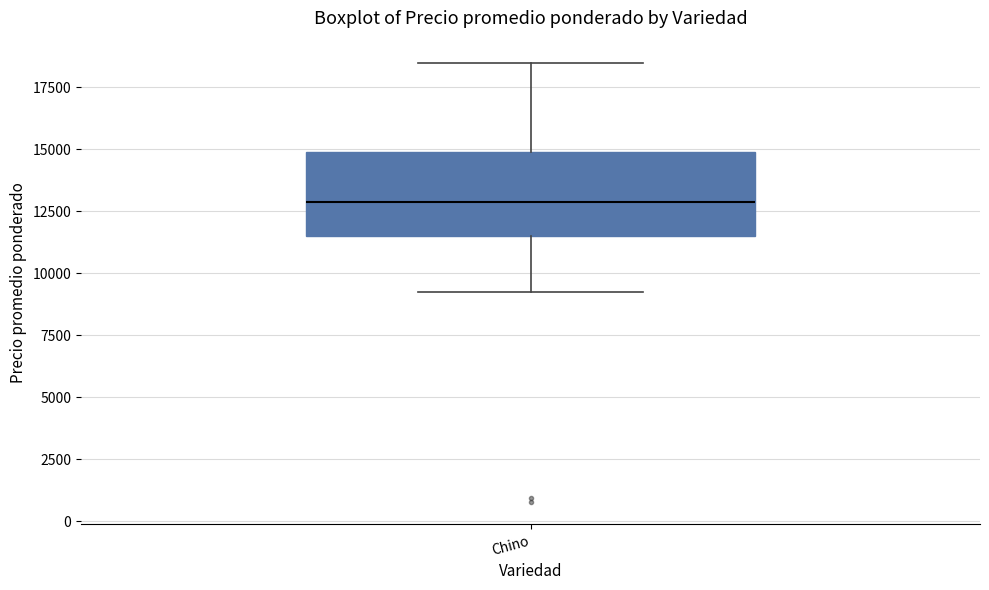

Read this box plot against the y-axis: the position of the median line, the range covered by the box, and the ends of both whiskers. The values are not printed on the chart, so give them approximately, as read against the axis.

median 13000, box 11500 to 15000, whiskers 9500 to 18500